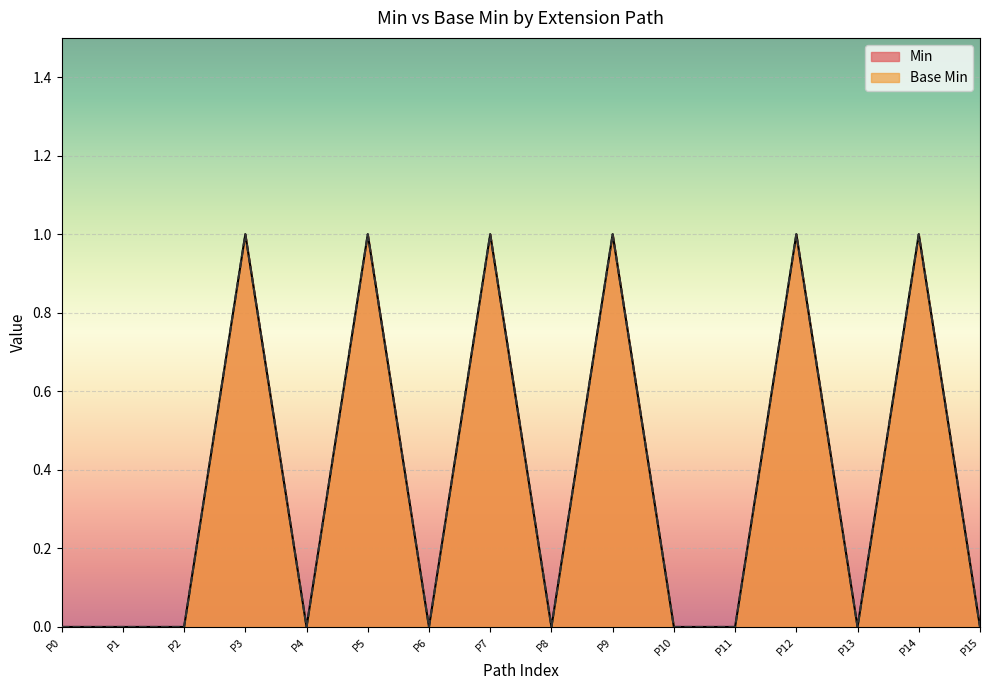

True or false: Base Min and Min cross at least once.

False